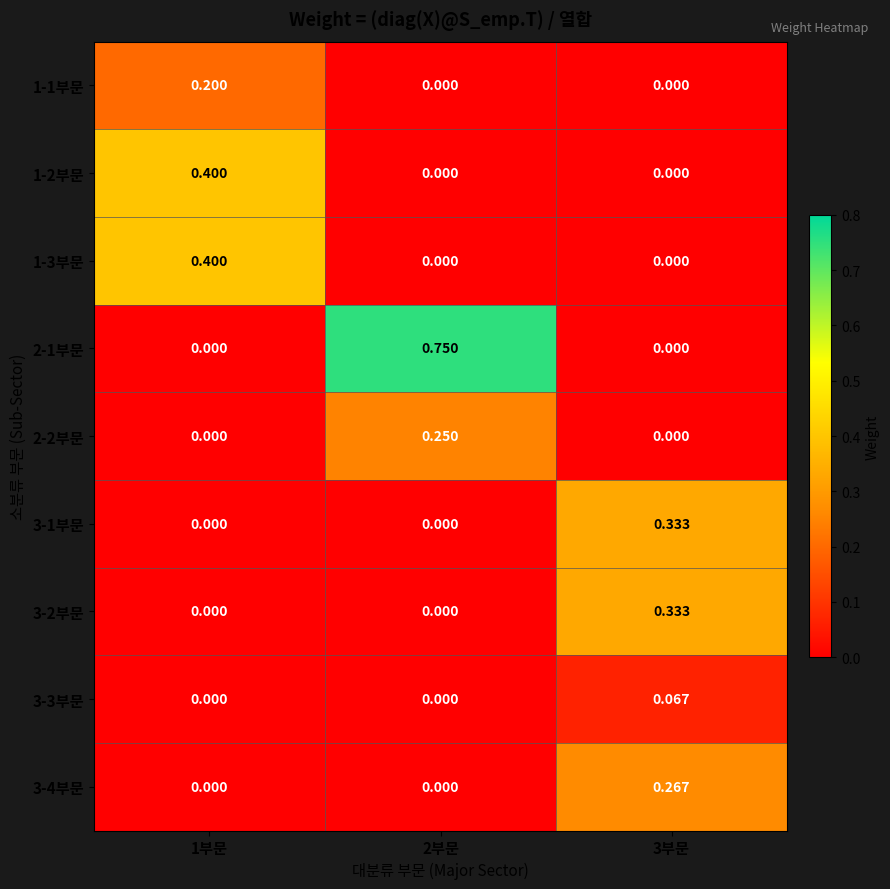

What is the difference between the highest and lowest values at 1부문?

0.4